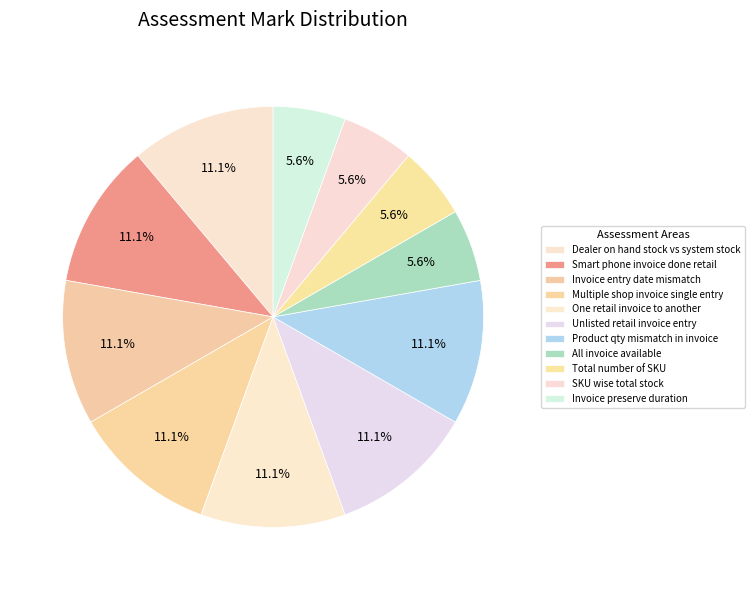

Count the number of slices in the pie.

11